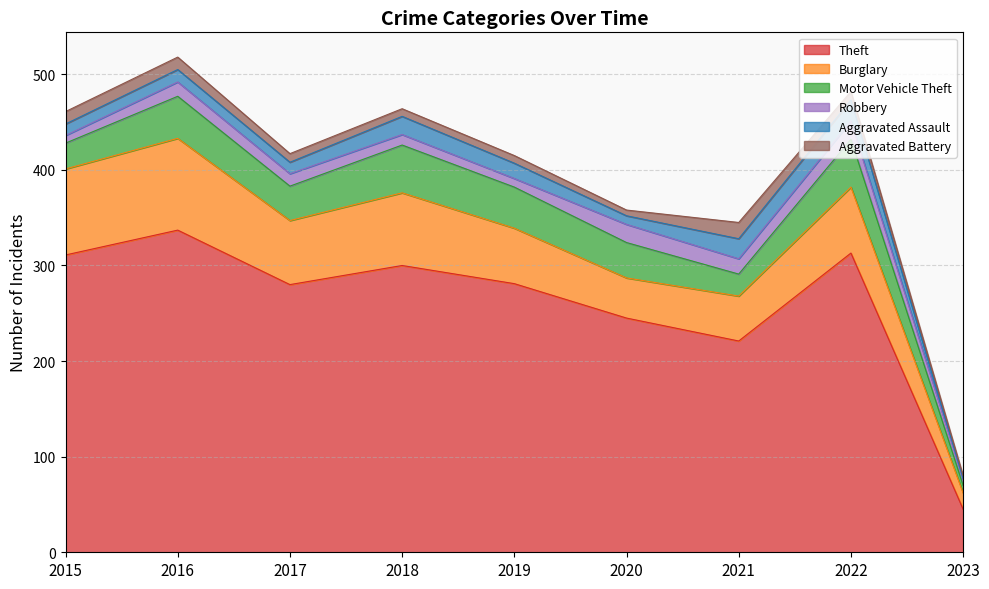

At which category is the sum across all series the highest?

2016